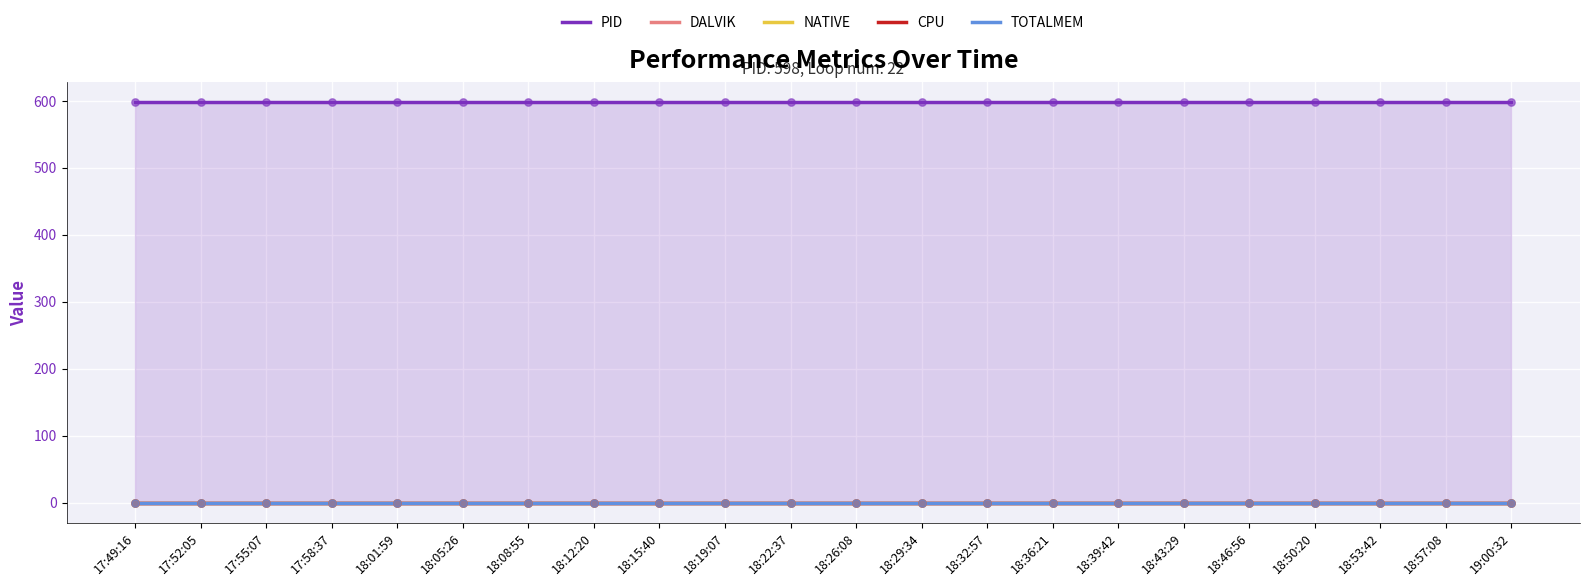

Which series contains the lowest Y value?

DALVIK